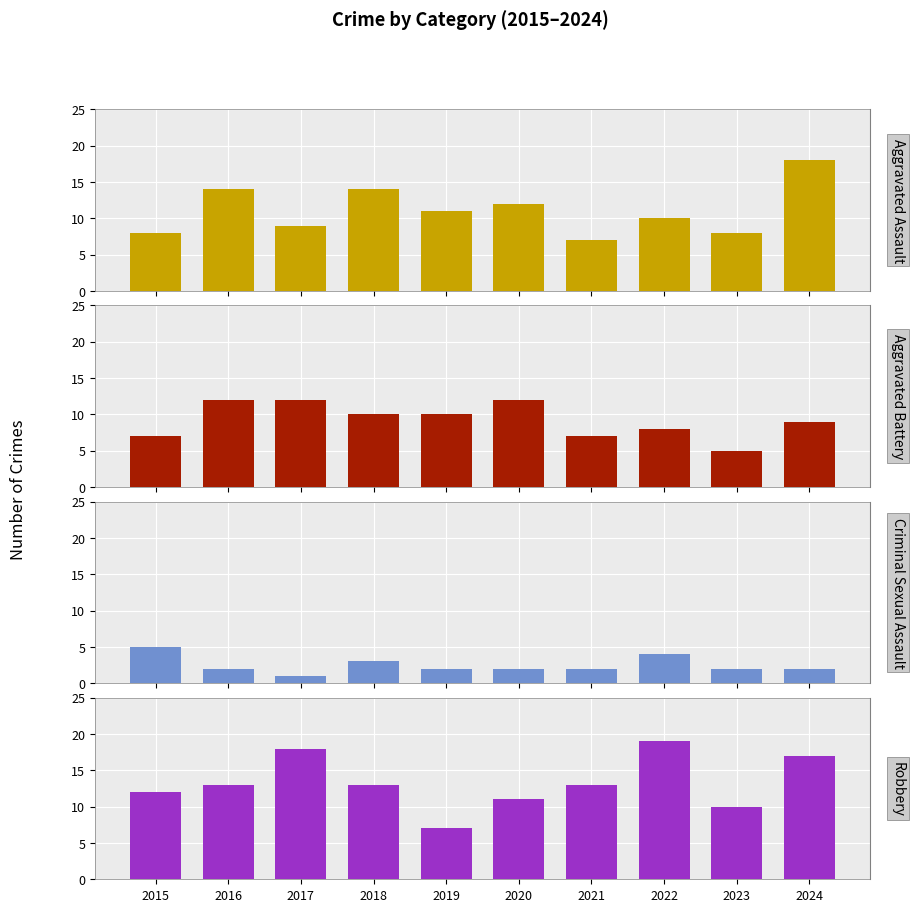

Which category has the highest value in the Robbery series?

2022